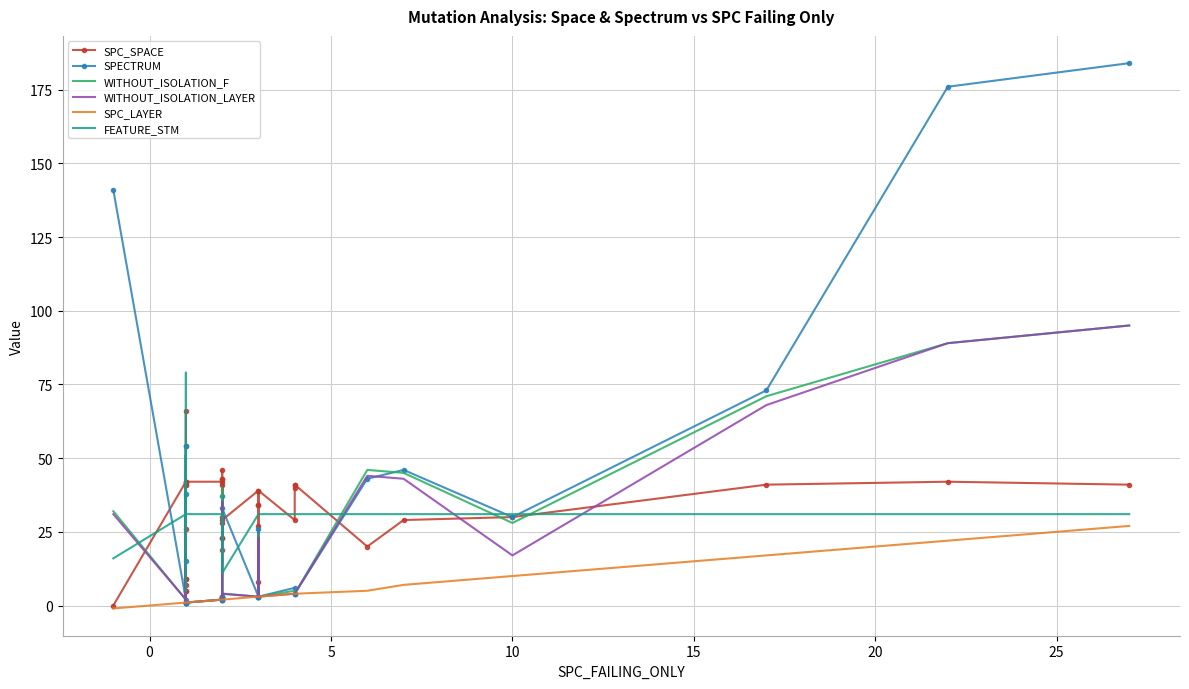

What is the value of the FEATURE_STM point at the 18th from the left?

31